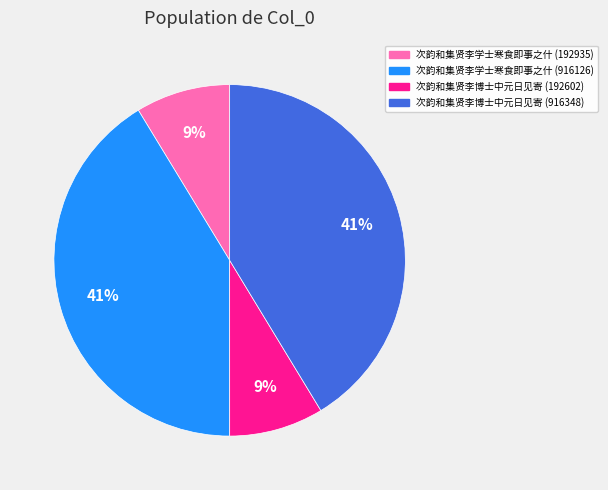

Is the sum of 次韵和集贤李学士寒食即事之什 (916126) and 次韵和集贤李博士中元日见寄 (916348) greater than half?

Yes